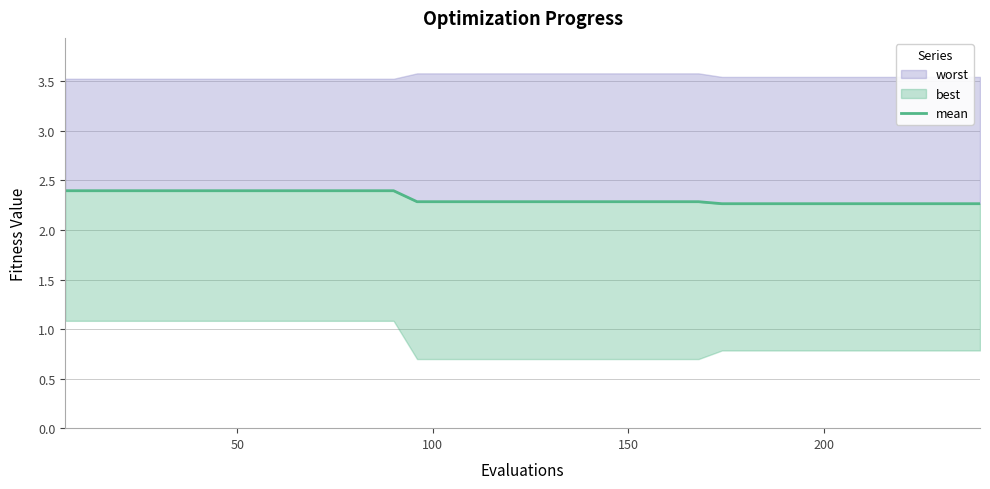

What is the average value?

2.3